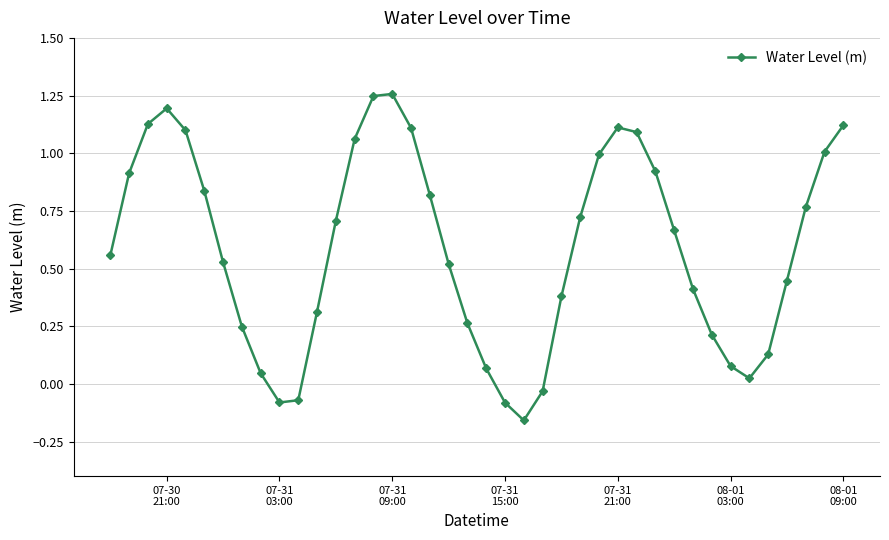

What is the difference between the maximum and minimum values?

1.4